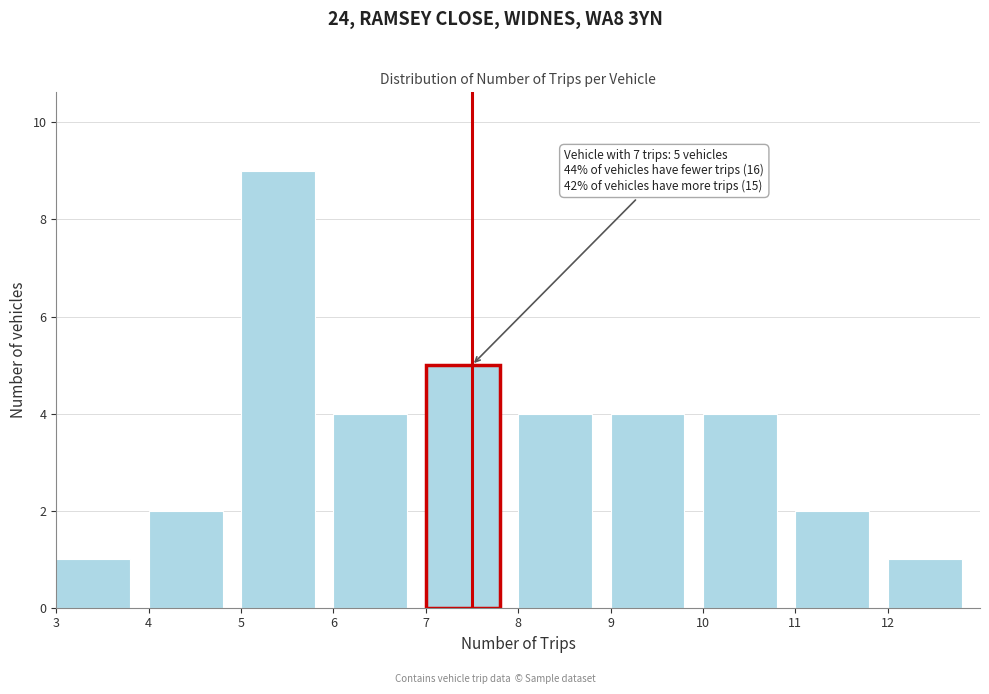

Which range on the x-axis has the tallest bar?

5 to 6